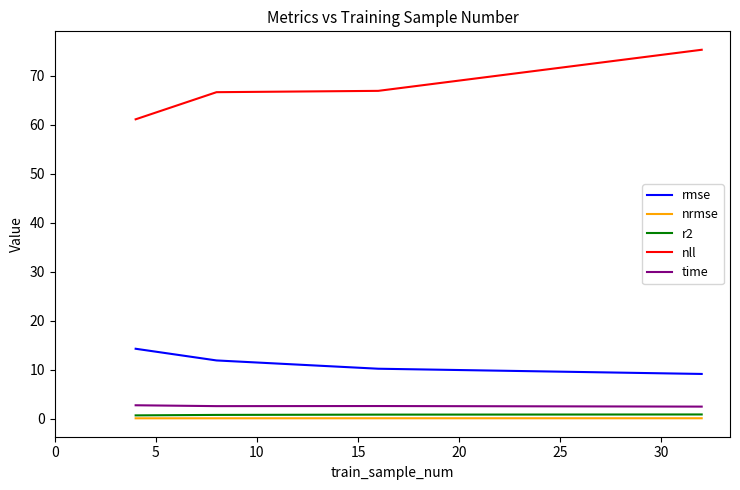

What is the lowest value of the rmse series?

9.1